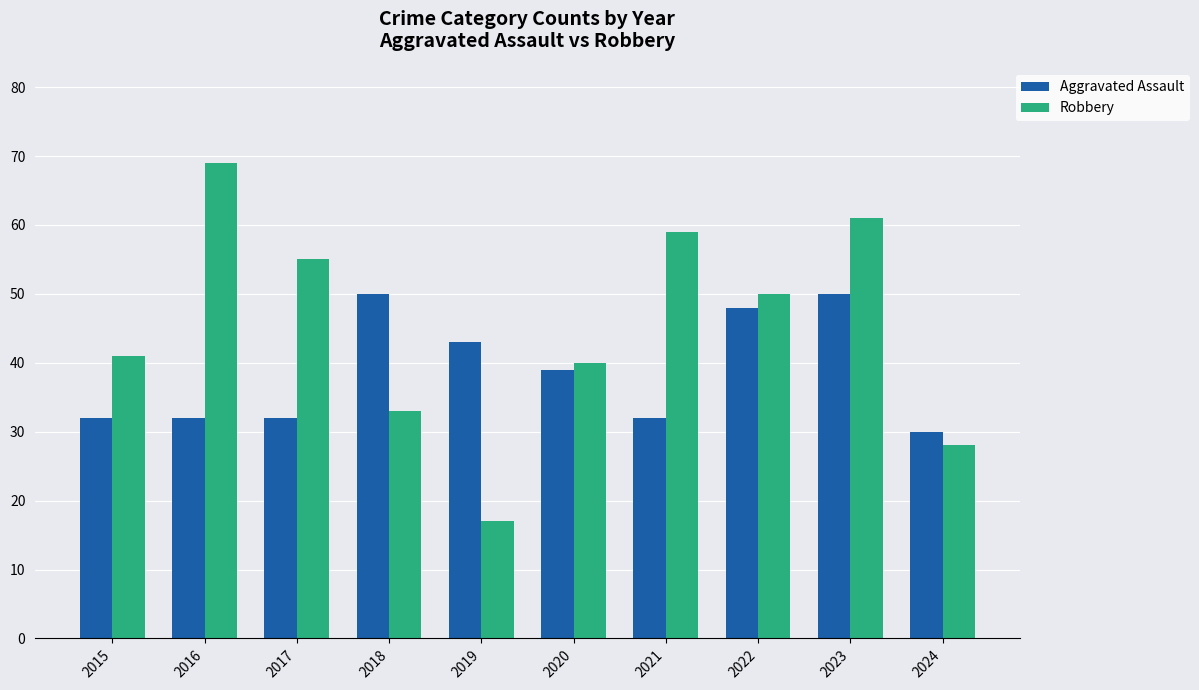

Is the value of Aggravated Assault at 2016 greater than the value of Robbery at 2022?

No